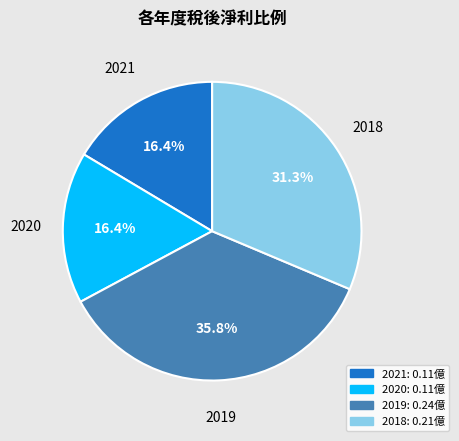

To the nearest percent, what is the average slice percentage?

25%